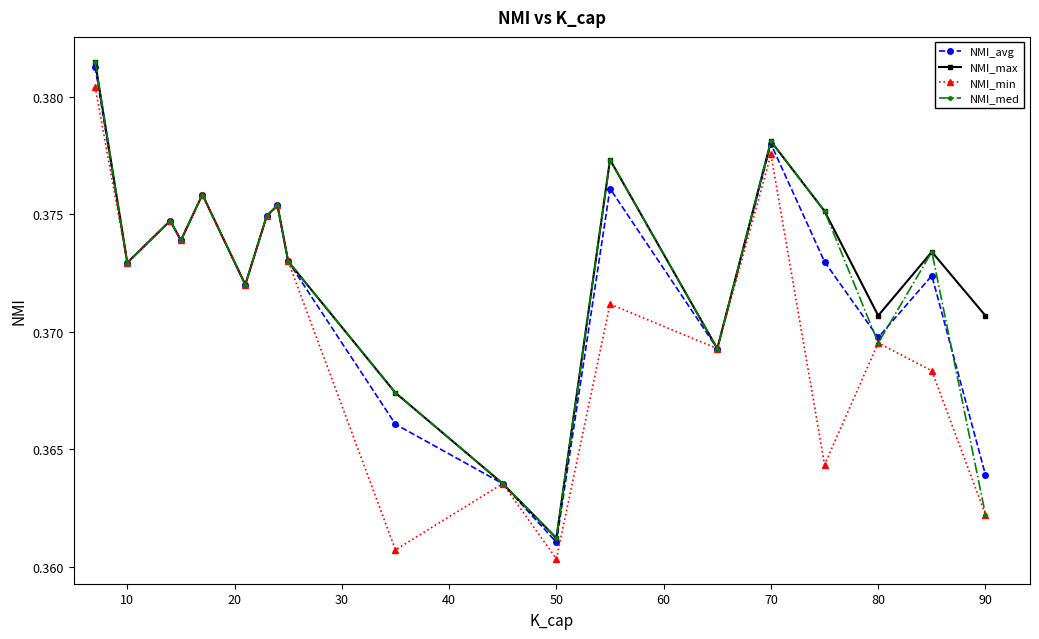

In NMI_avg, how many points are lower than both neighbors (excluding endpoints)?

6